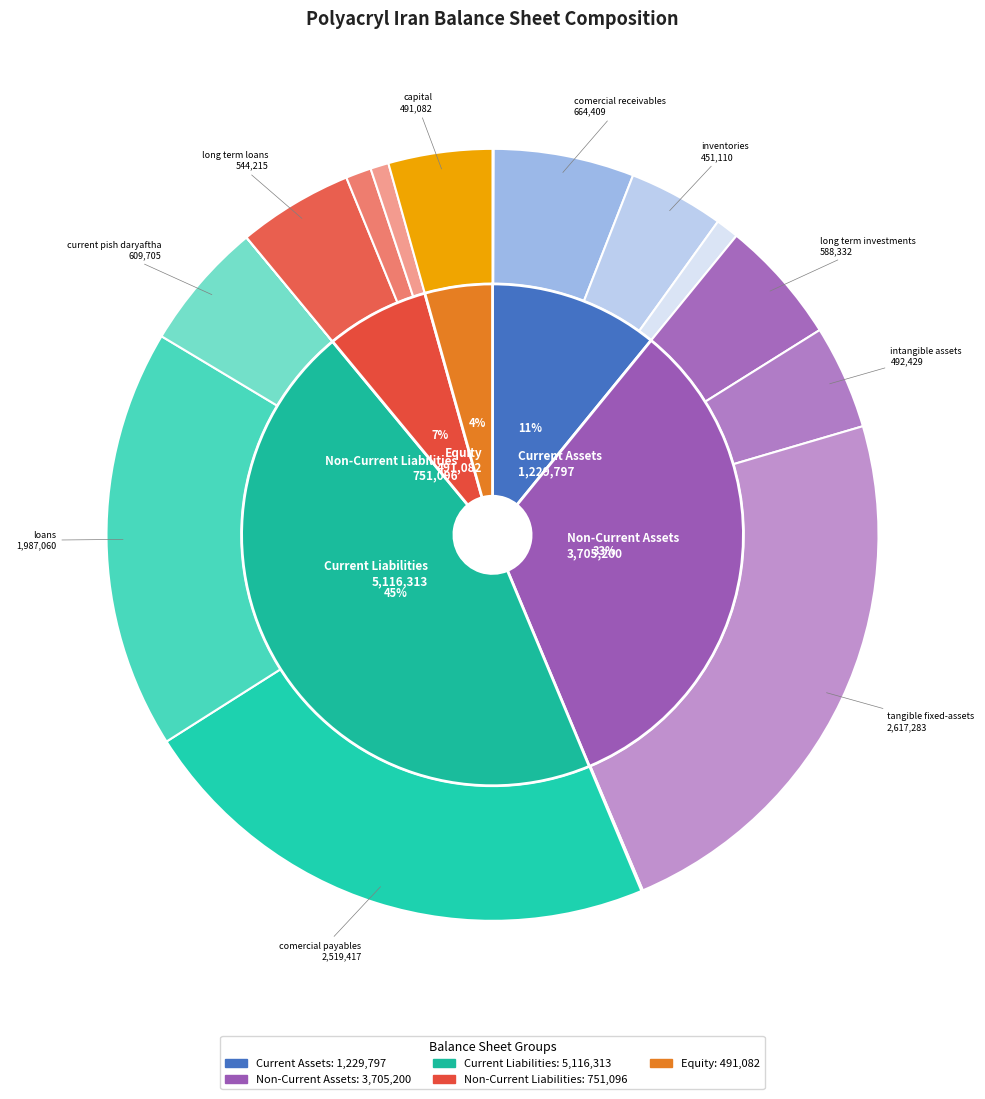

To the nearest percent, what portion does current_pish_daryaftha represent?

5%